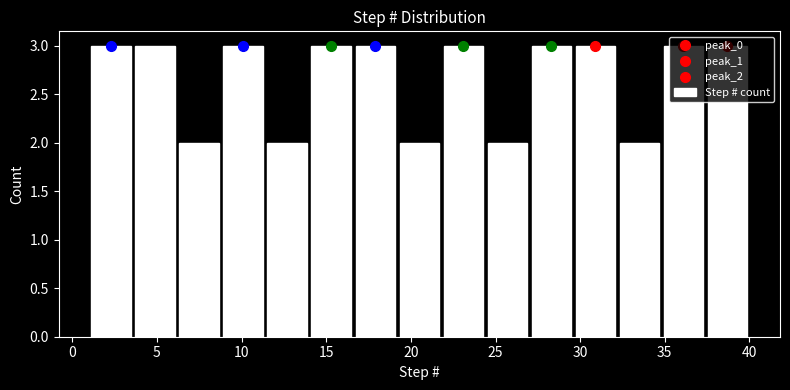

Reading left to right, list every bar in this chart as the range it spans on the x-axis followed by its height. Neither the bar edges nor the heights are printed on the chart, so give them approximately, as read against the axes.

1.0 to 3.6: 3
3.6 to 6.2: 3
6.2 to 8.8: 2
8.8 to 11.4: 3
11.4 to 14.0: 2
14.0 to 16.6: 3
16.6 to 19.2: 3
19.2 to 21.8: 2
21.8 to 24.4: 3
24.4 to 27.0: 2
27.0 to 29.6: 3
29.6 to 32.2: 3
32.2 to 34.8: 2
34.8 to 37.4: 3
37.4 to 40.0: 3